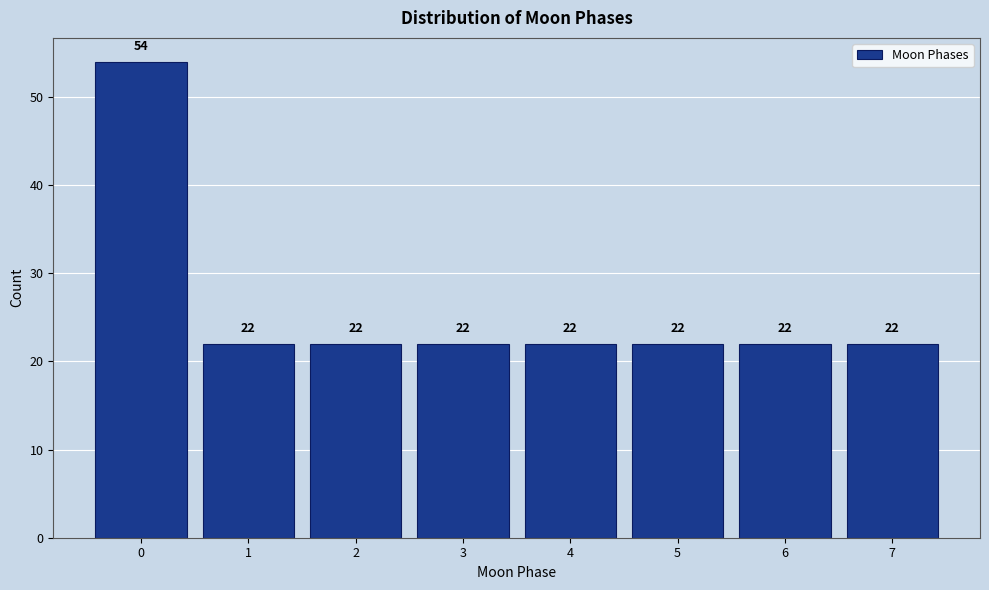

Reading right to left, transcribe all the data shown in this chart.

22	22	22	22	22	22	22	54